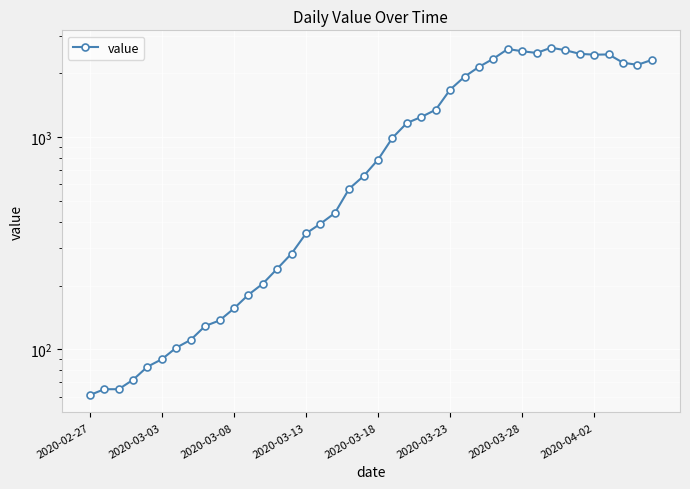

Which has a higher value, 25 or 12?

25